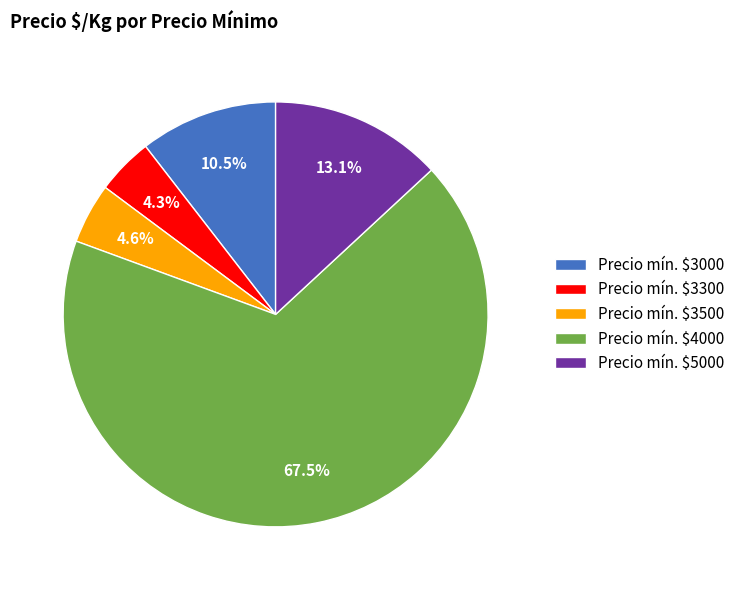

How many slices are in this pie chart?

5